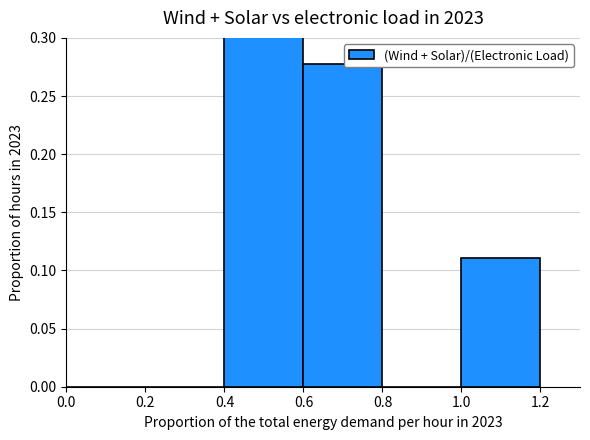

What position from the right is 1.0?

1